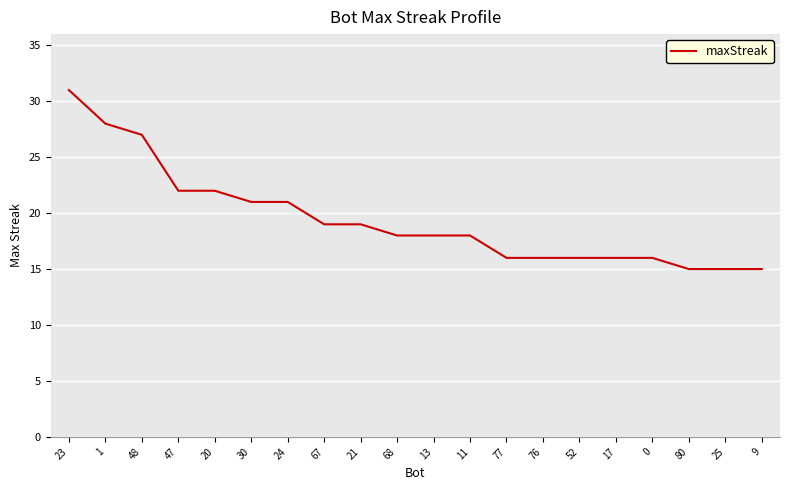

Which category has the highest value across all series?

23